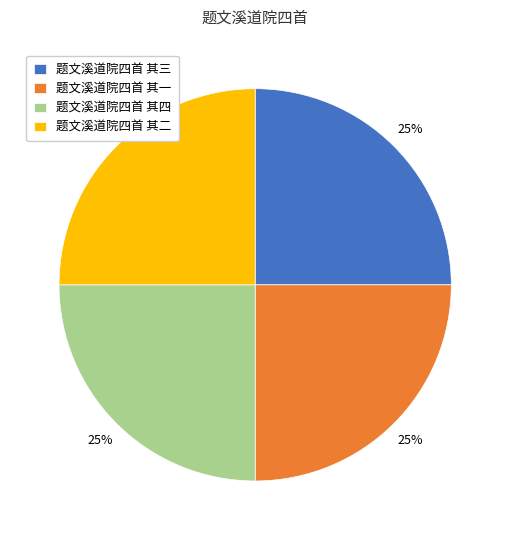

To the nearest percent, what percentage of the pie is 题文溪道院四首 其四?

25%